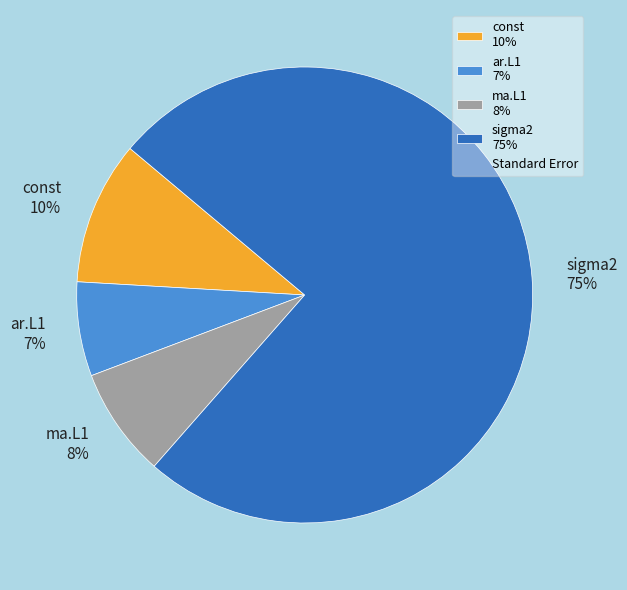

To the nearest percent, what is the average slice percentage?

25%